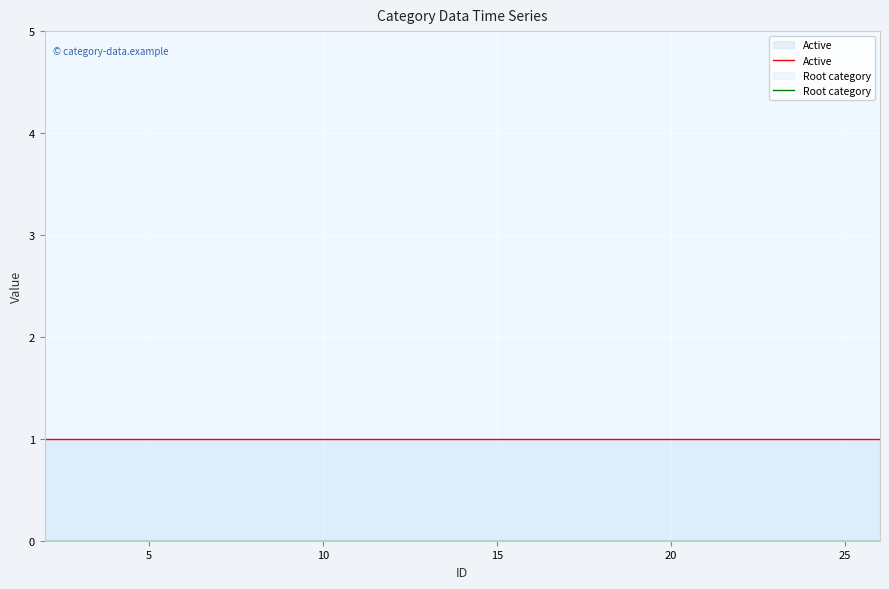

What is the label of the 23rd point from the right?

10